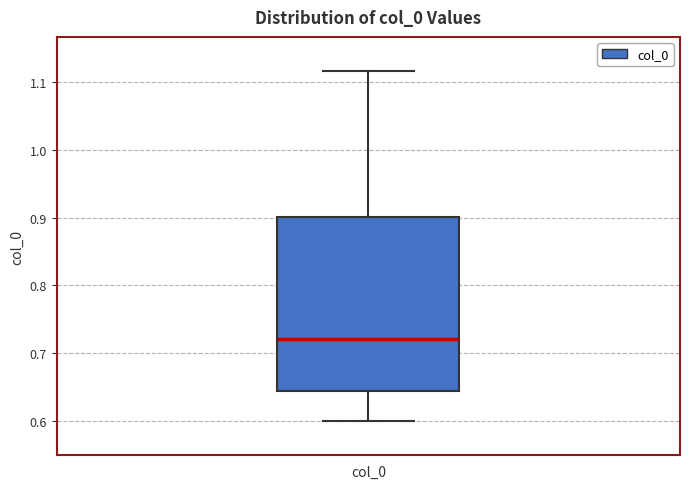

Read this box plot against the y-axis: the position of the median line, the range covered by the box, and the ends of both whiskers. The values are not printed on the chart, so give them approximately, as read against the axis.

median 0.72, box 0.64 to 0.90, whiskers 0.60 to 1.12